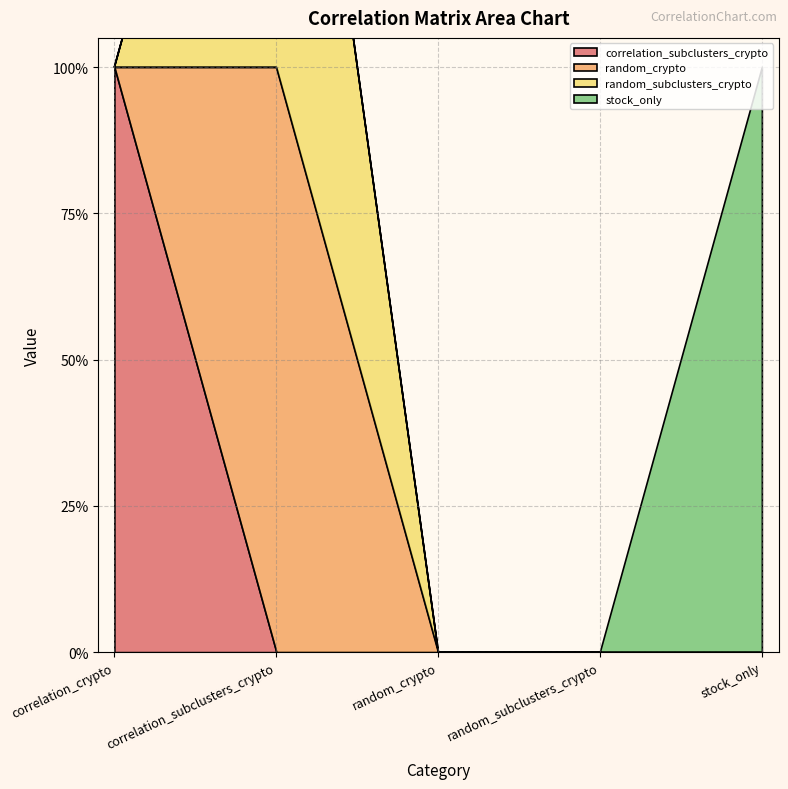

What is the label of the 1st point from the left?

correlation_crypto